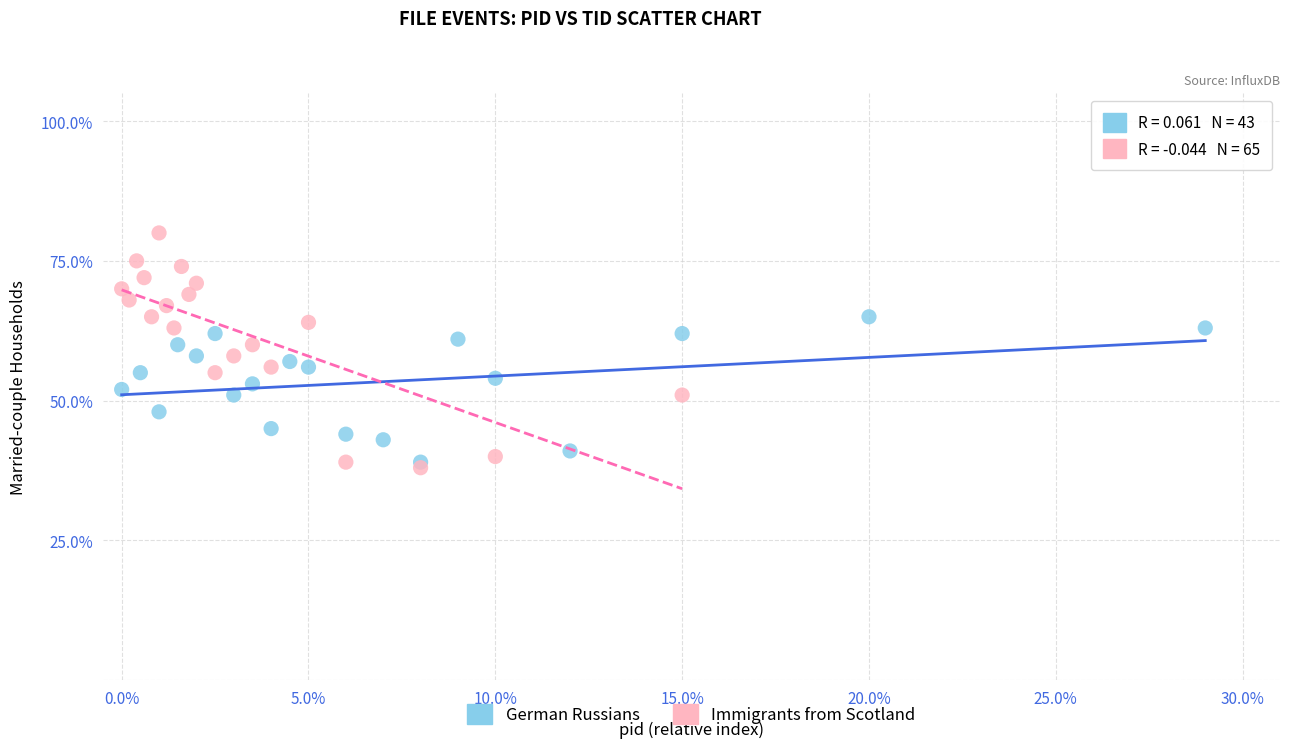

What are all the series names shown in the legend?

German Russians, Immigrants from Scotland